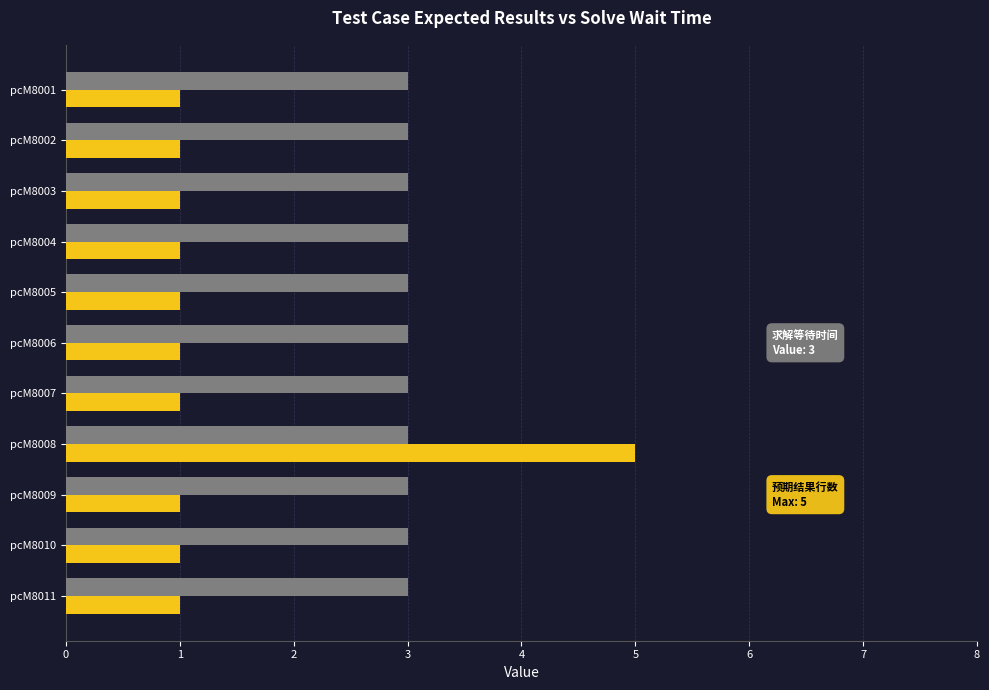

What is the total value across all series at pcM8003?

4